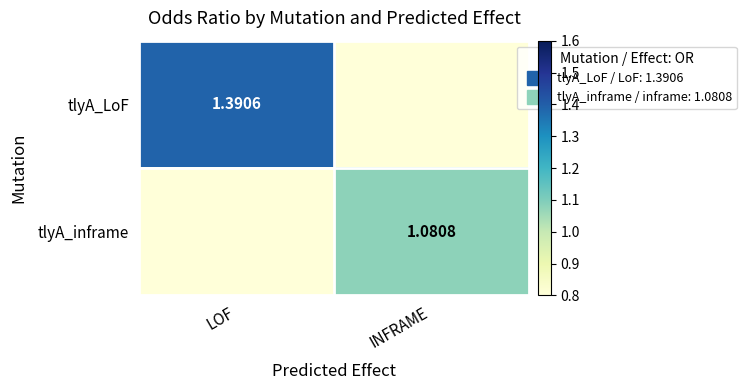

Where does the tlyA_inframe series first go above 1?

INFRAME